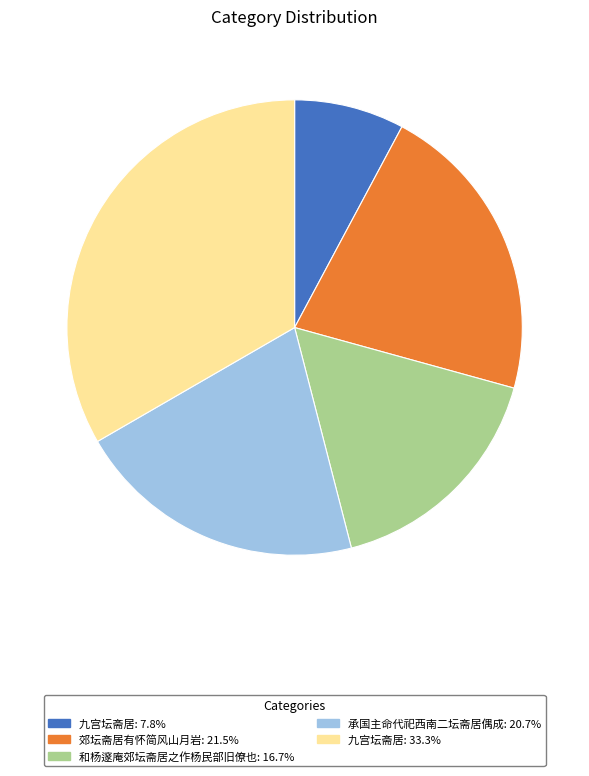

Does any single category account for the majority?

No